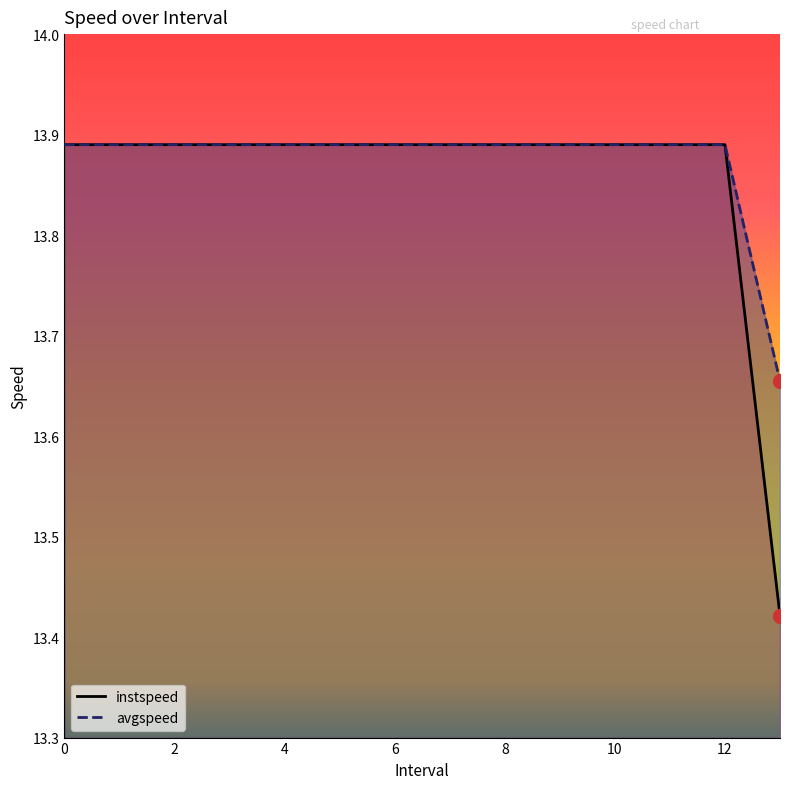

True or false: instspeed and avgspeed cross at least once.

False